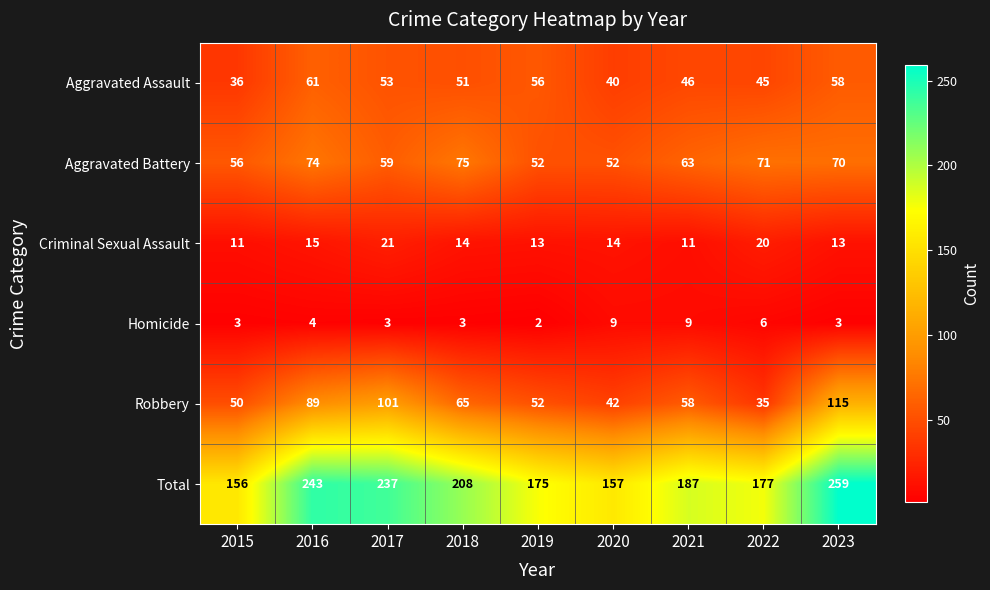

At how many categories does at least one series exceed 215?

3